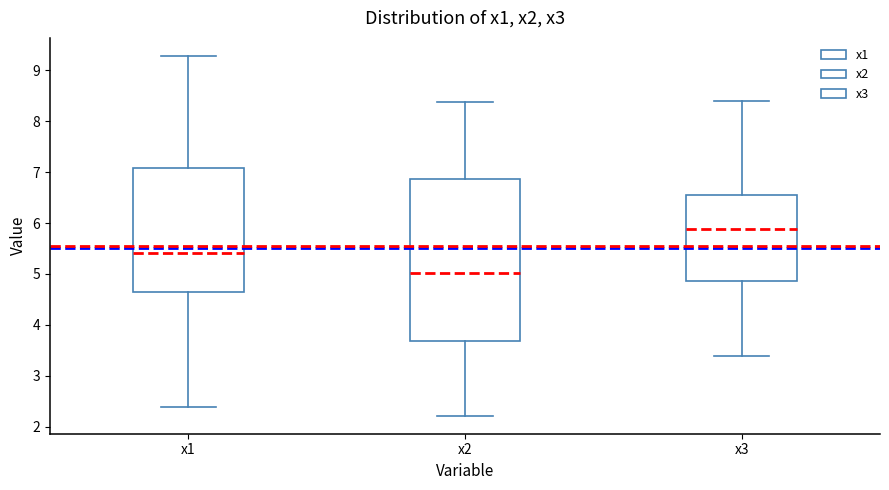

Where is the lower edge of the box for x3 on the y-axis? The values are not printed on the chart, so give them approximately, as read against the axis.

4.9